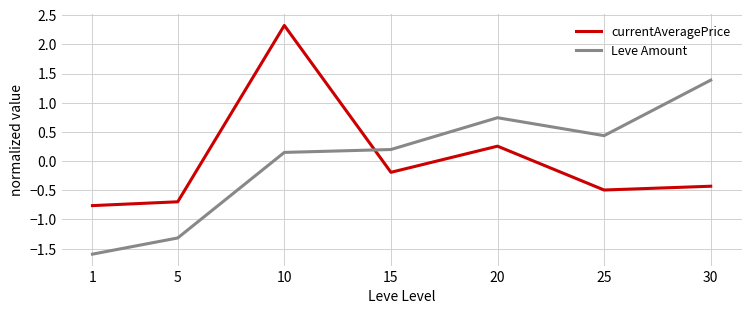

Read the currentAveragePrice value at 1.

-0.8